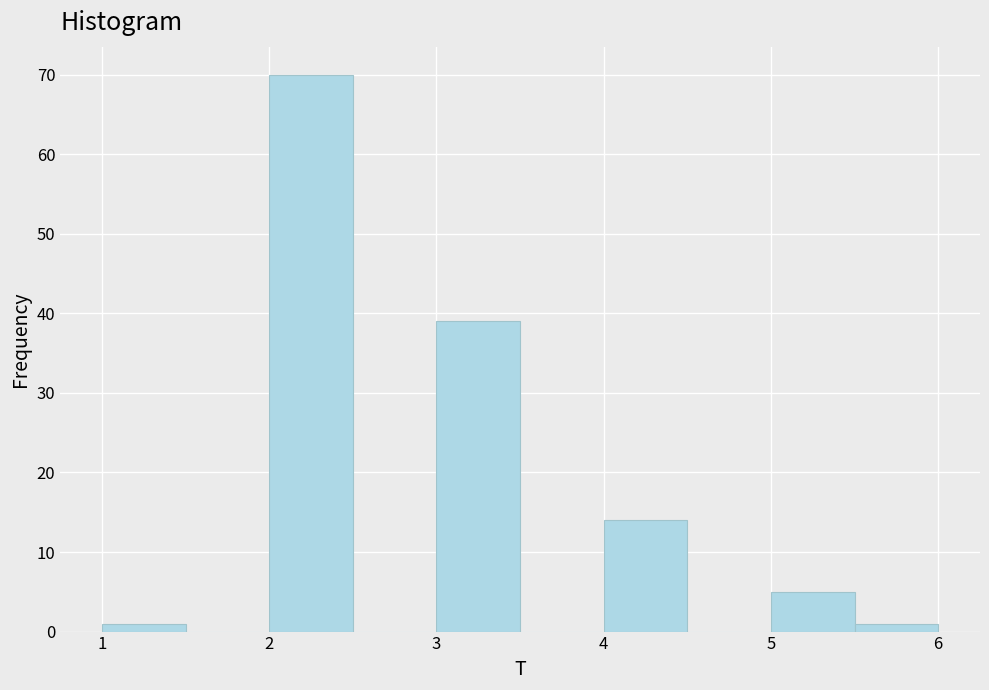

Reading left to right, transcribe this chart: for each bar, give the range it covers on the x-axis and its height. The values are not printed on the chart, so give them approximately, as read against the axis.

1.0 to 1.5: 1
1.5 to 2.0: 0
2.0 to 2.5: 70
2.5 to 3.0: 0
3.0 to 3.5: 39
3.5 to 4.0: 0
4.0 to 4.5: 14
4.5 to 5.0: 0
5.0 to 5.5: 5
5.5 to 6.0: 1